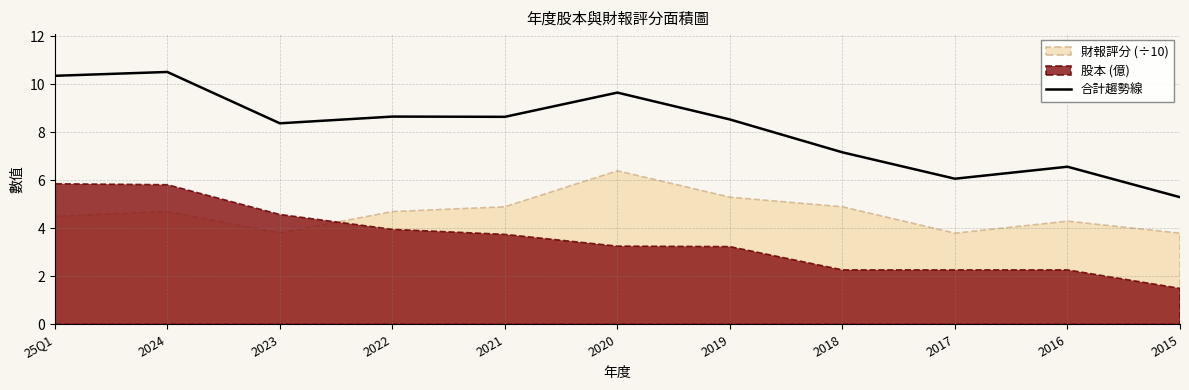

Which category has the lowest value in the 合計趨勢線 series?

2015